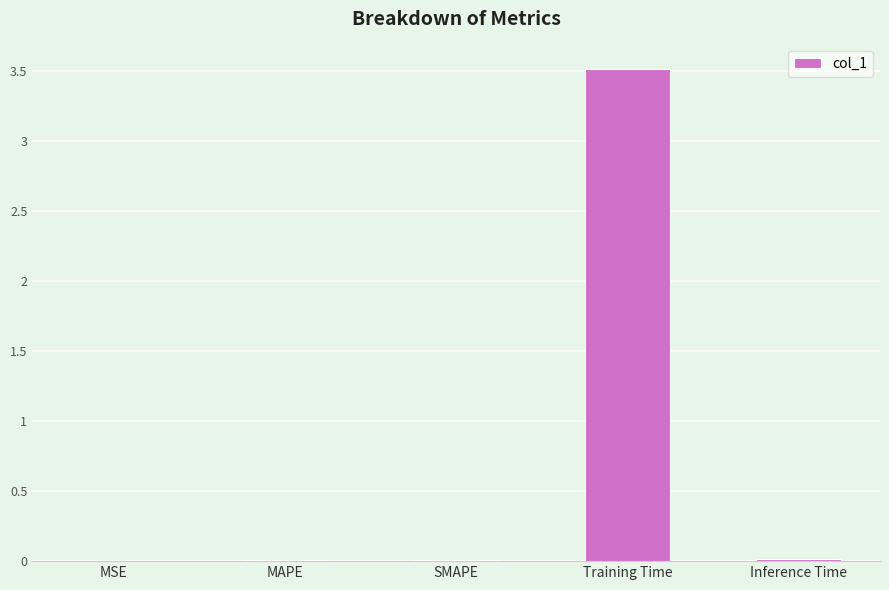

Are the bars horizontal?

No